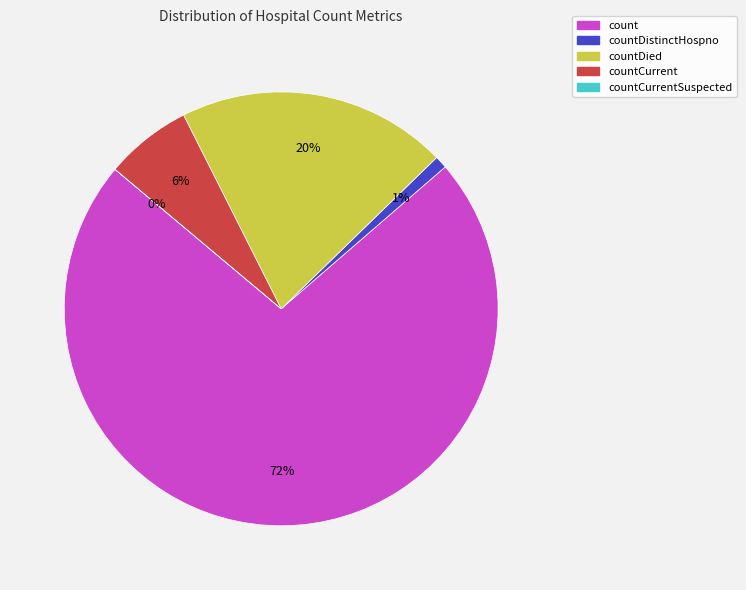

True or false: count accounts for 80% of the total.

False